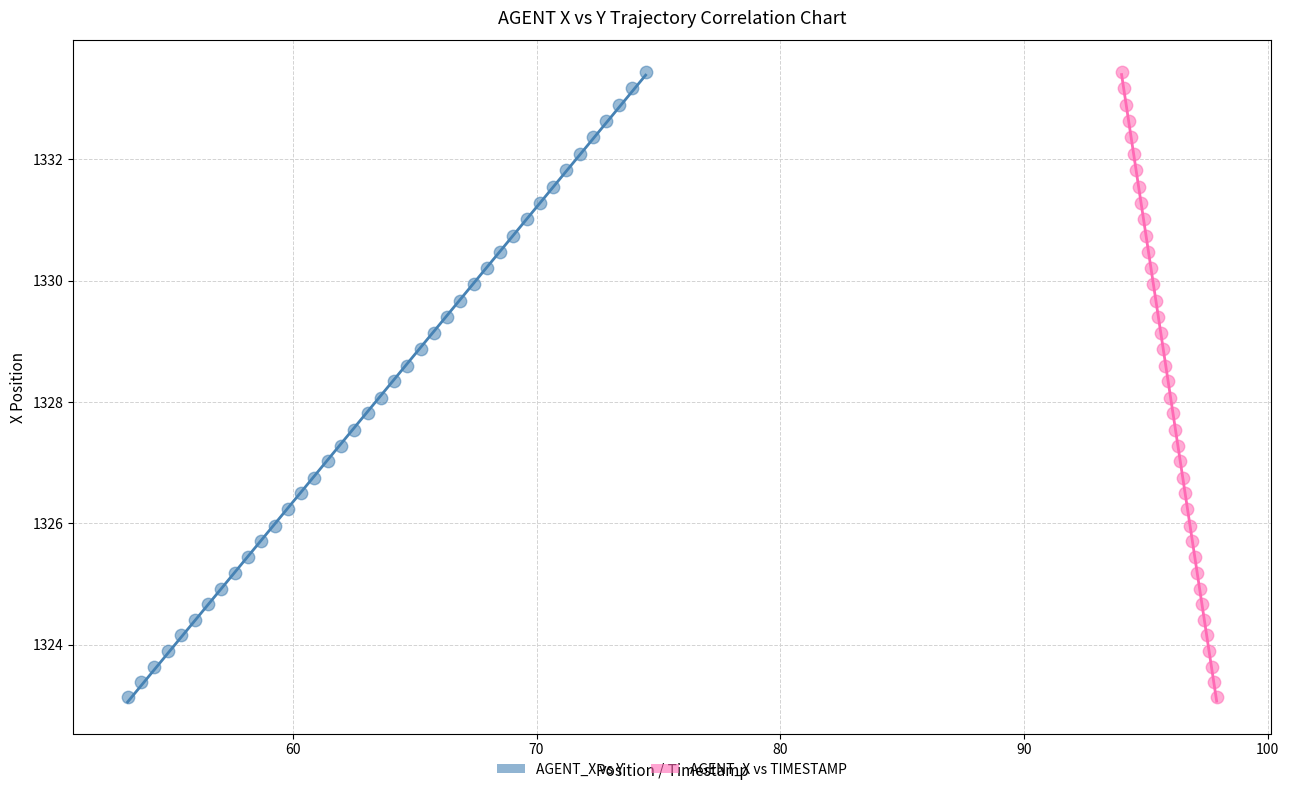

What are all the series names shown in the legend?

AGENT_X vs Y, AGENT_X vs TIMESTAMP